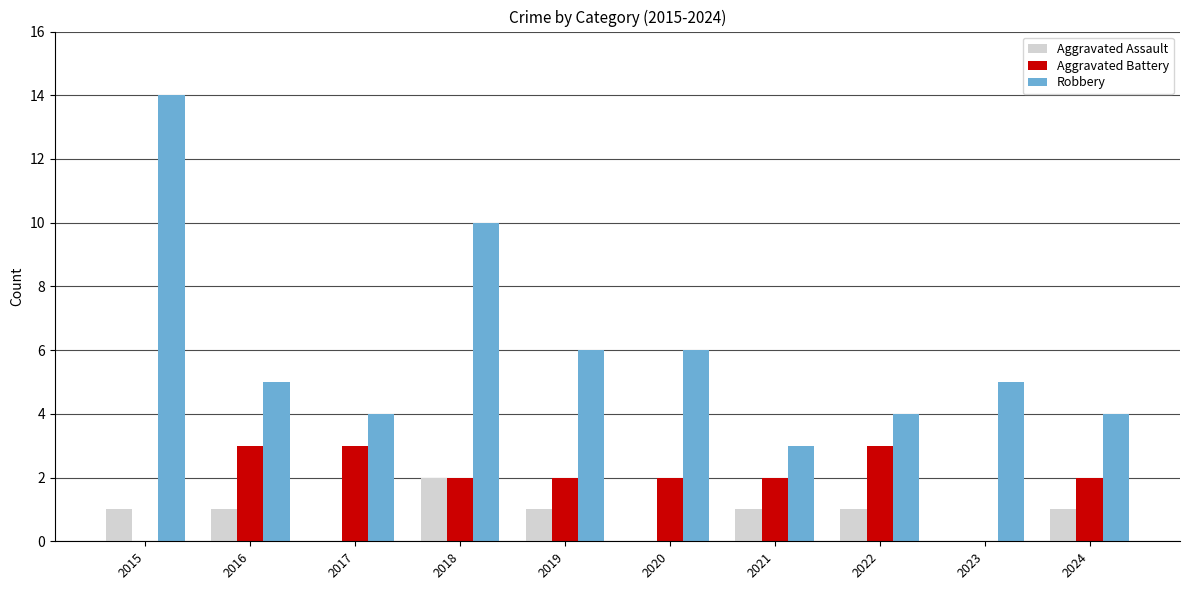

Which series changed the most between 2020 and 2023?

Aggravated Battery